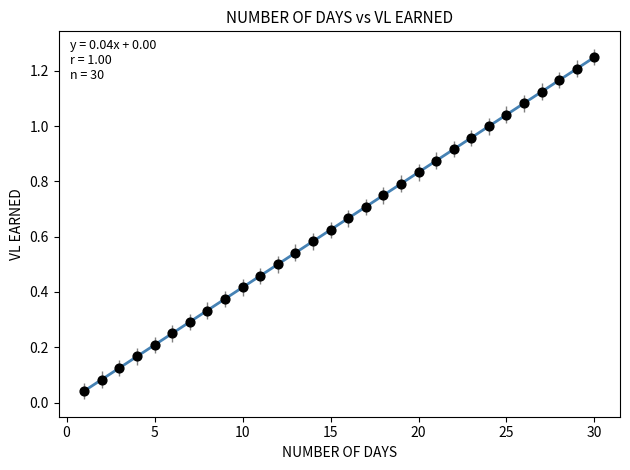

What is the range of X values (max minus min)?

29.0